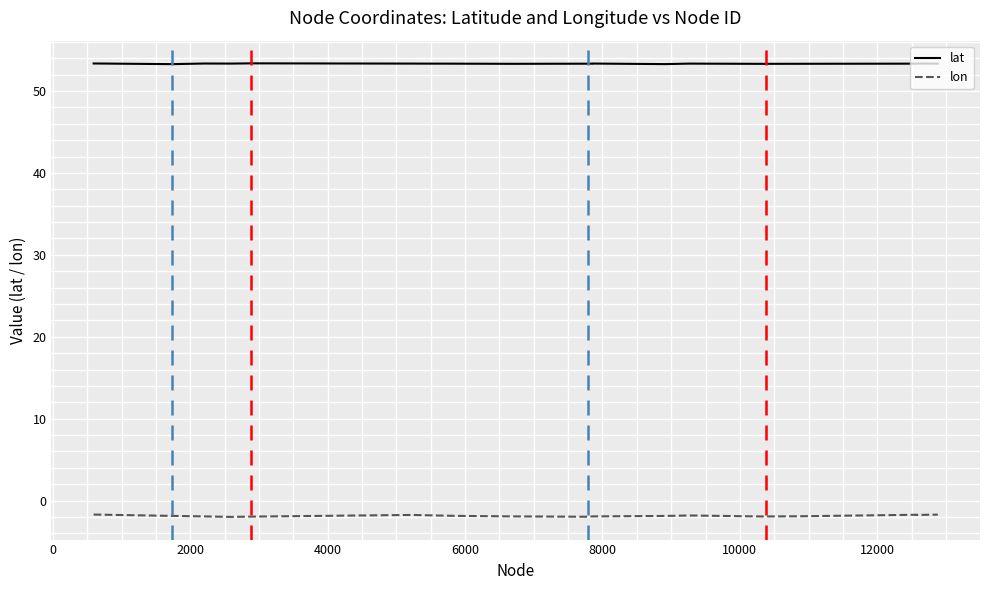

What is the sum of all lon values?

-37.4